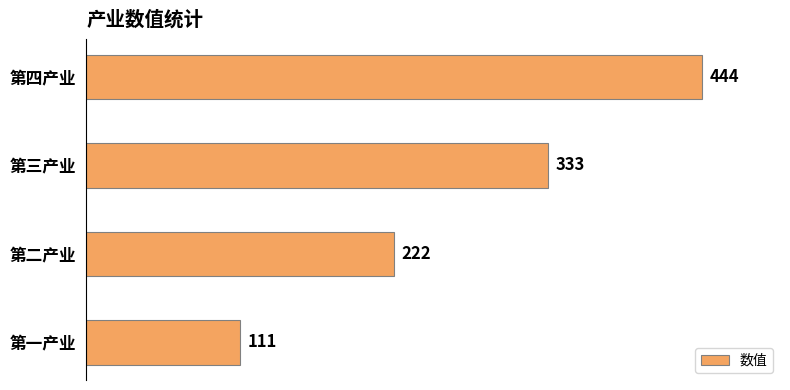

How many data points does each series have?

4